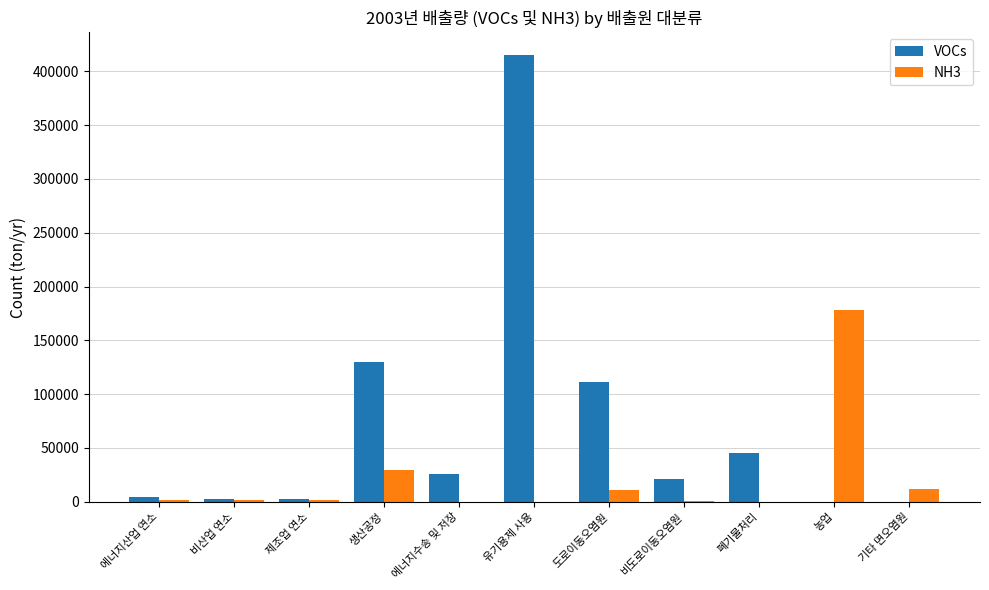

Which category has the highest value in the VOCs series?

유기용제 사용